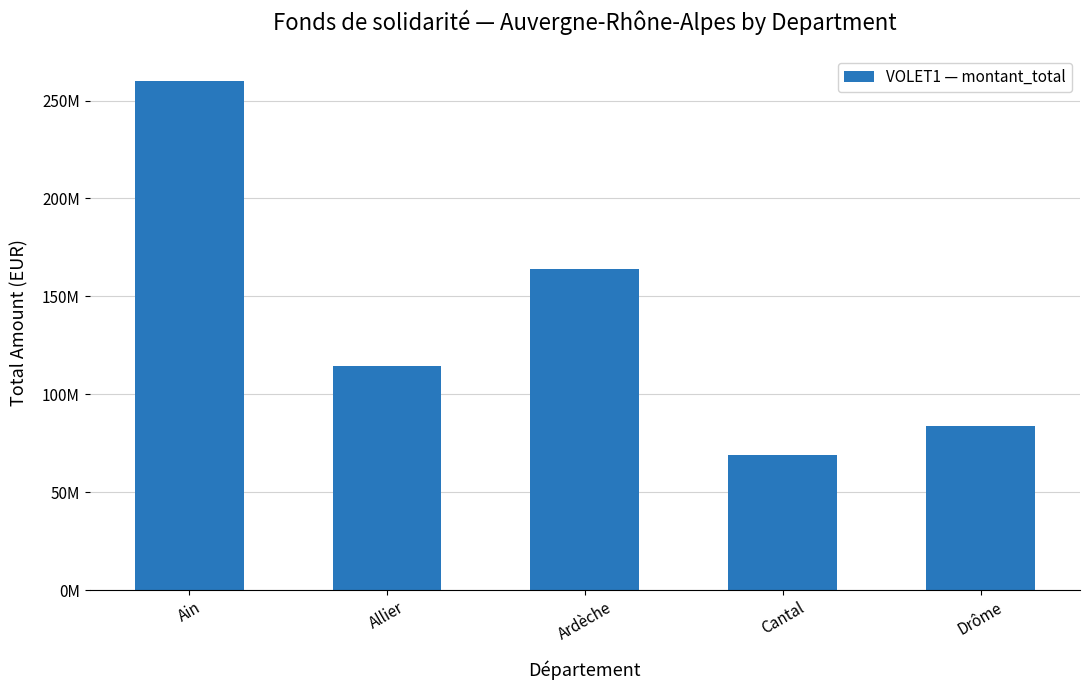

The chart shows a value of 178471854 at Ain. True or false?

False